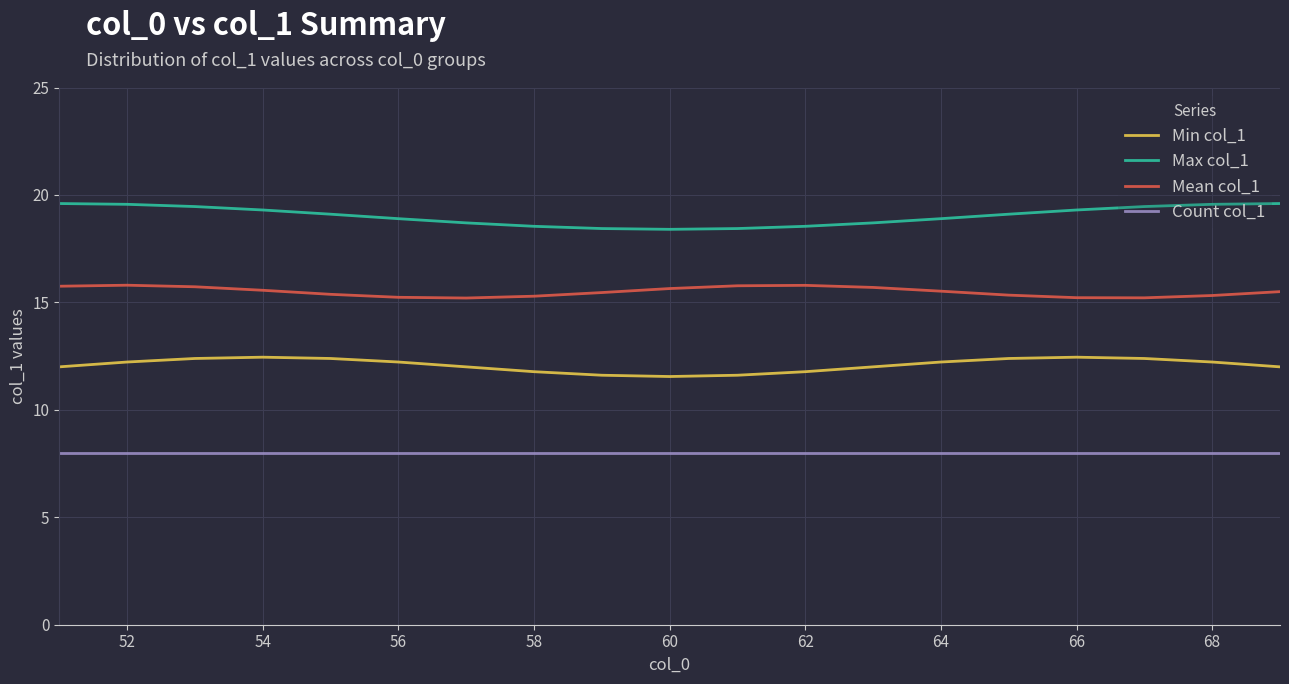

Rank the series by their average value, from highest to lowest.

Max col_1, Mean col_1, Min col_1, Count col_1